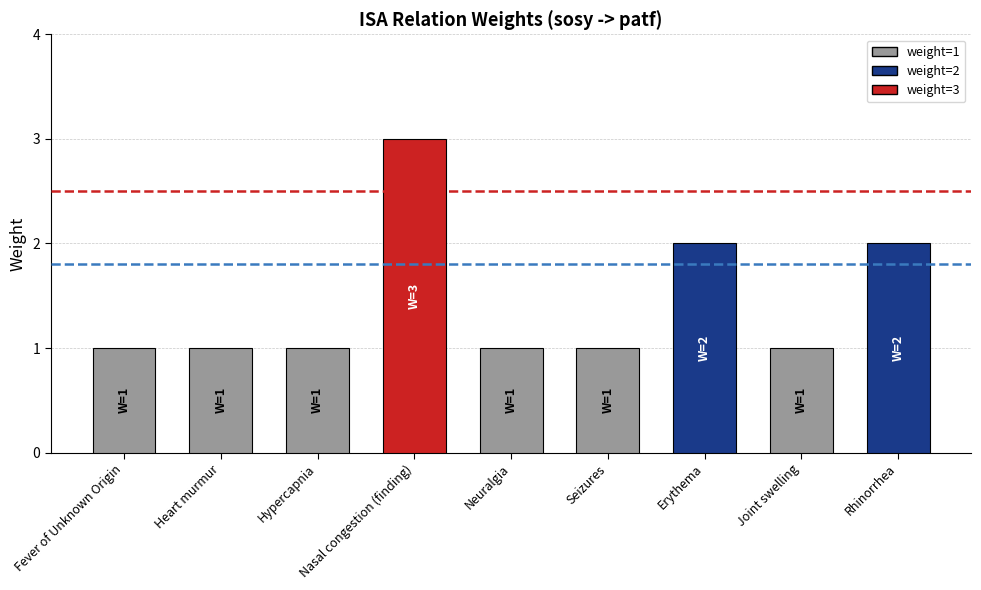

What is the minimum value shown in the chart?

1